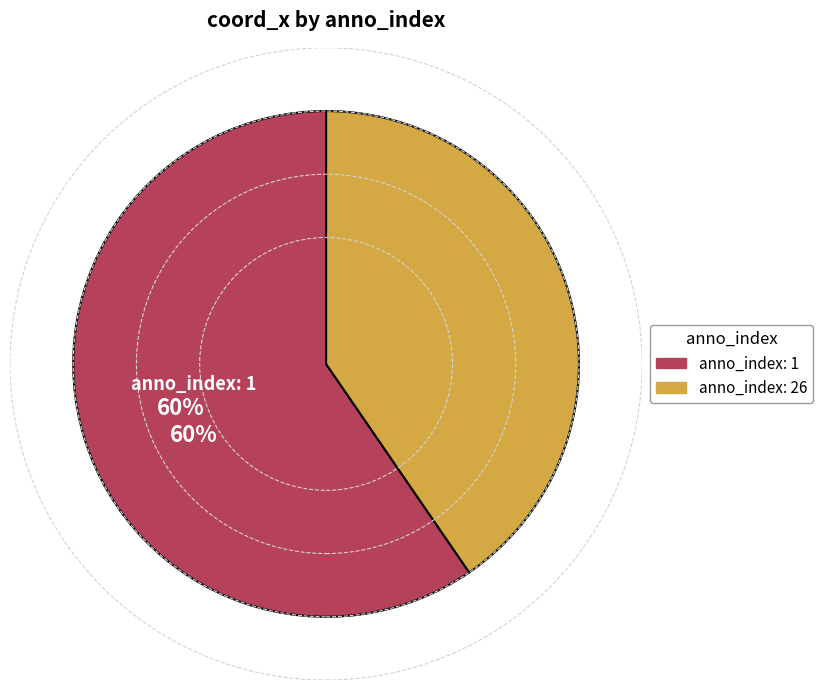

To the nearest percent, what is the average slice percentage?

50%